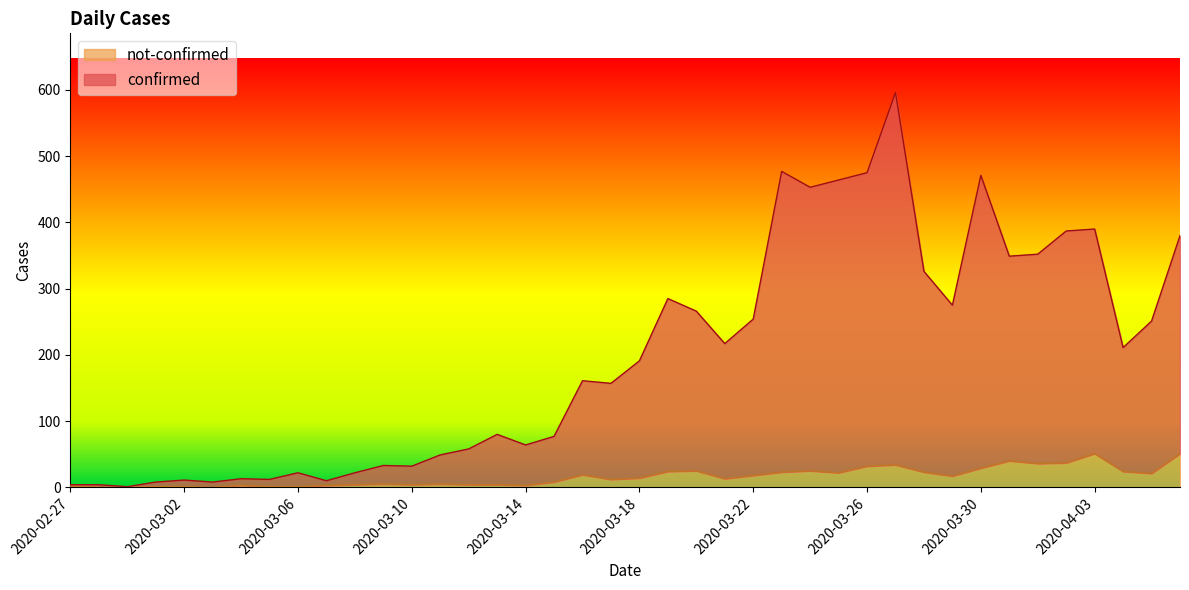

Where is the first local maximum for not-confirmed?

2020-03-04